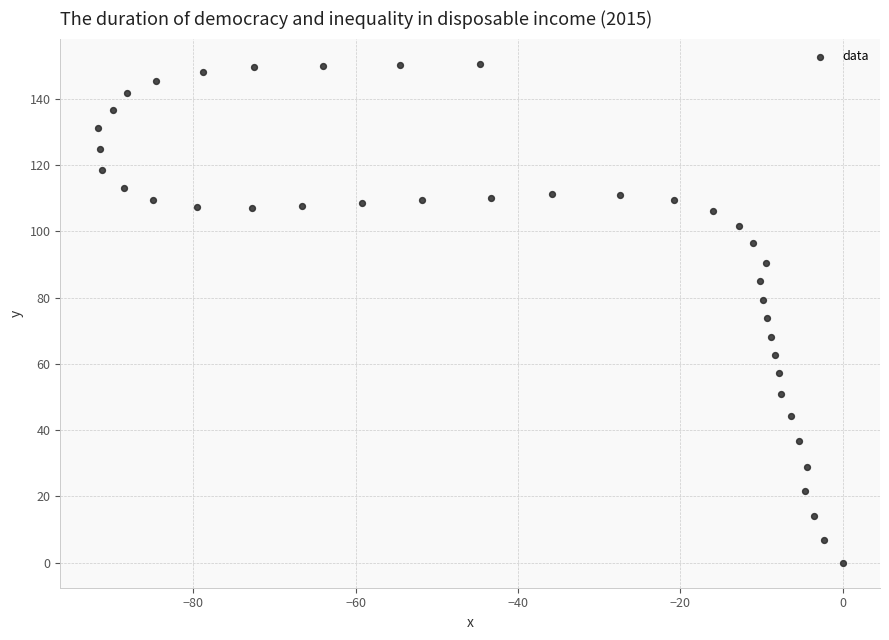

What is the range of Y values (max minus min)?

150.6